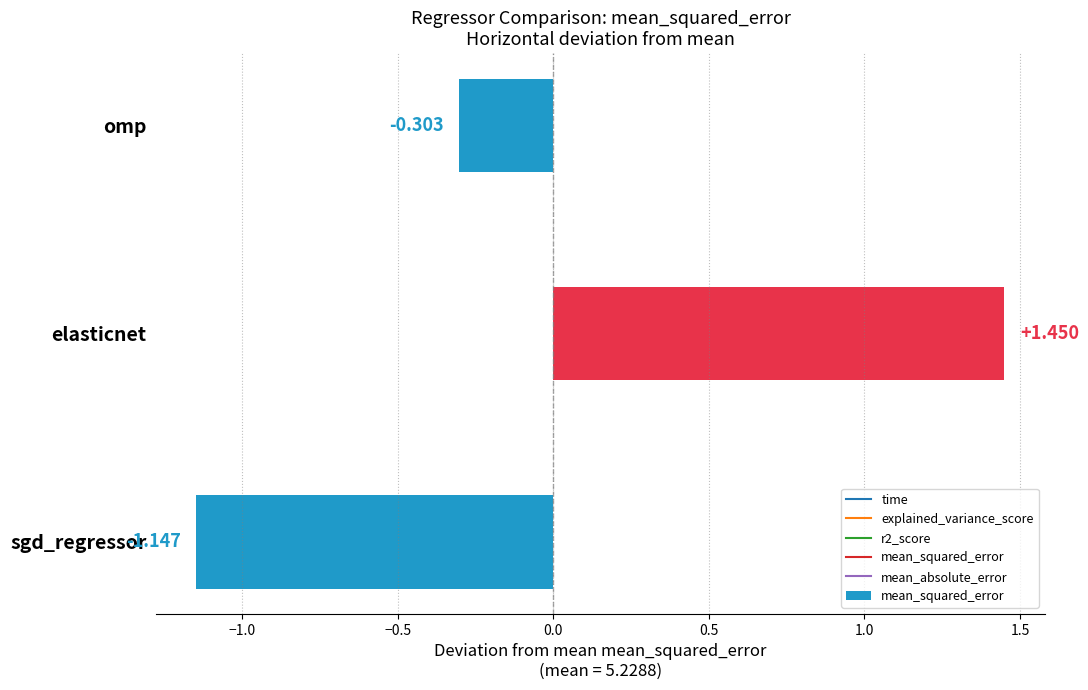

At which category does the chart reach its peak across all series?

elasticnet